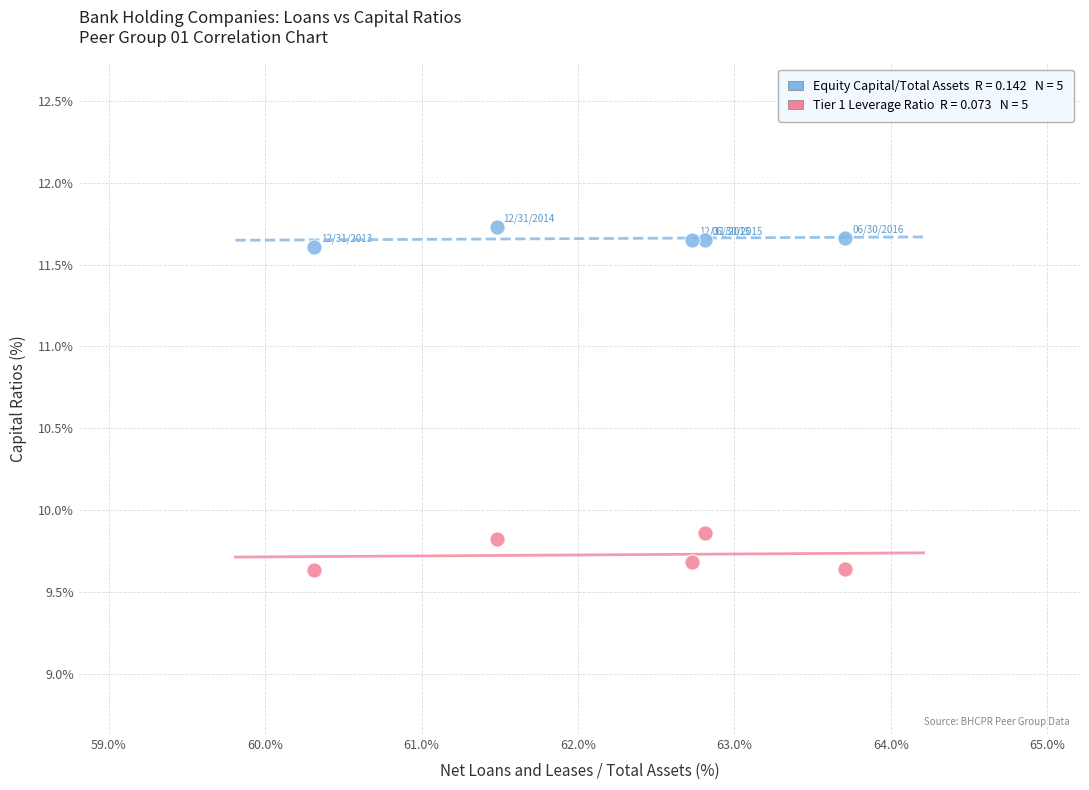

Across all data points, what is the range of X values (max minus min)?

3.4